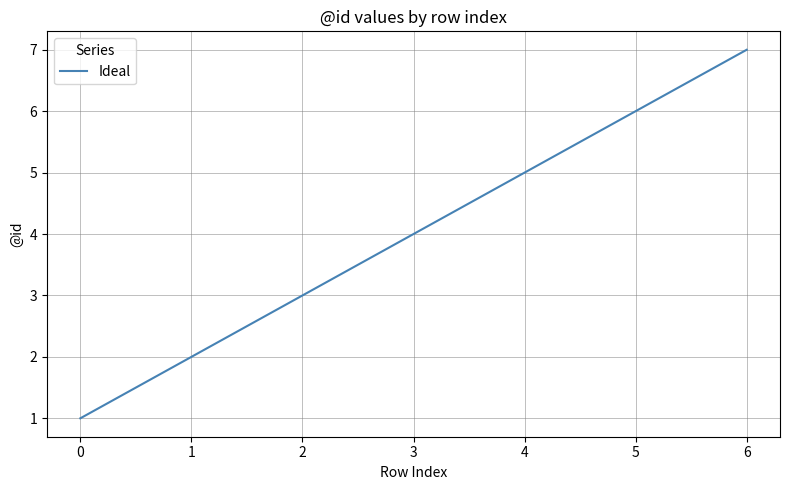

Does the chart display data point markers on the line(s)?

No